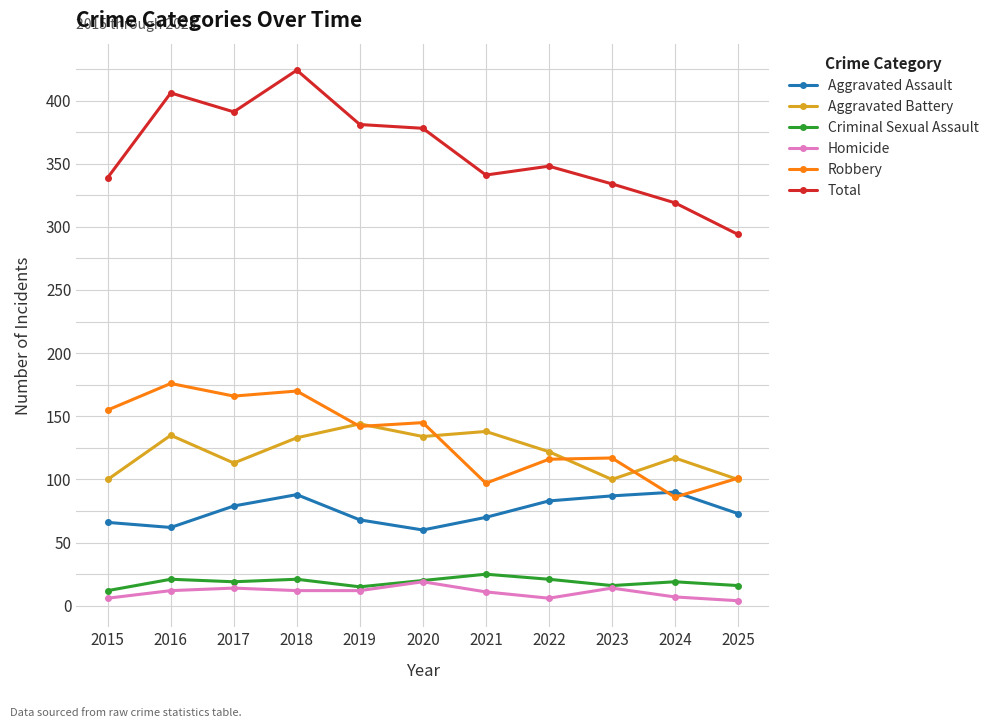

How many intersections are there between Robbery and Aggravated Assault?

2